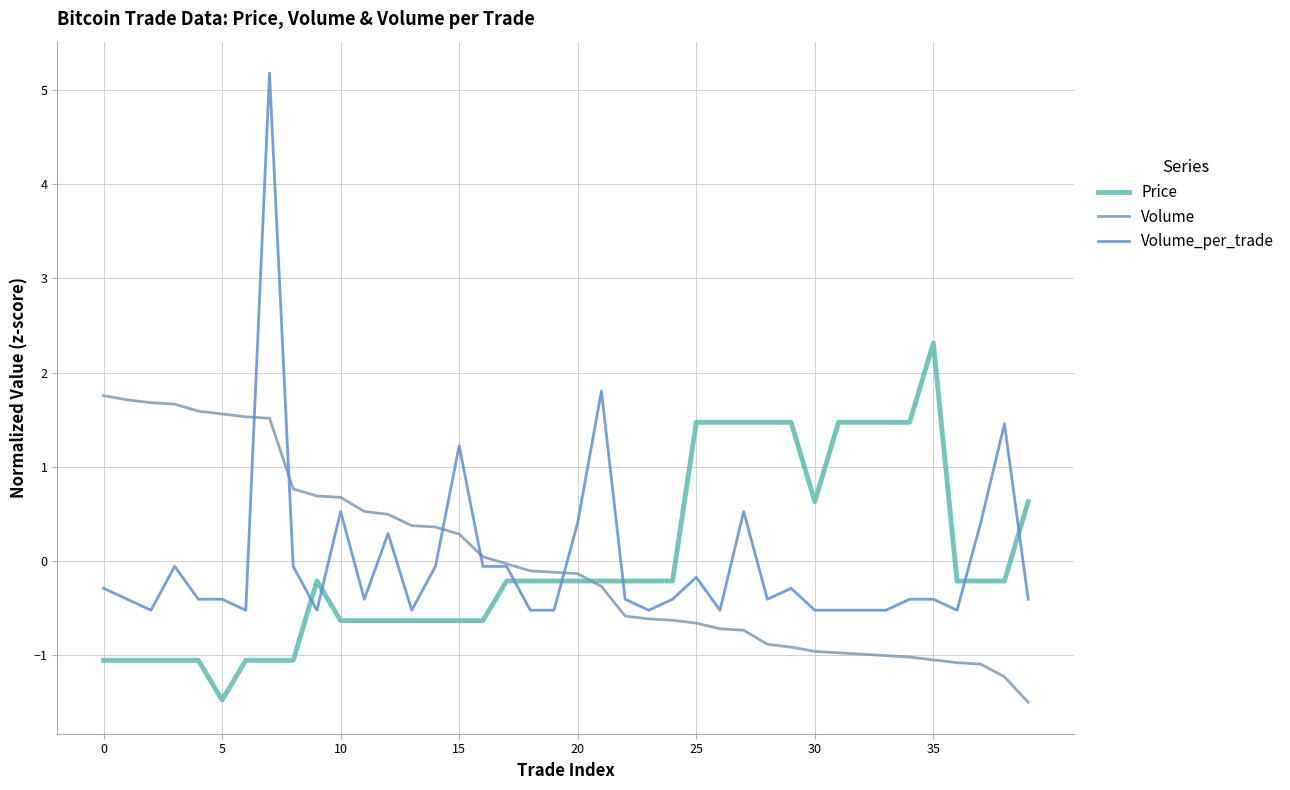

Which series has the largest range (max minus min)?

Volume_per_trade